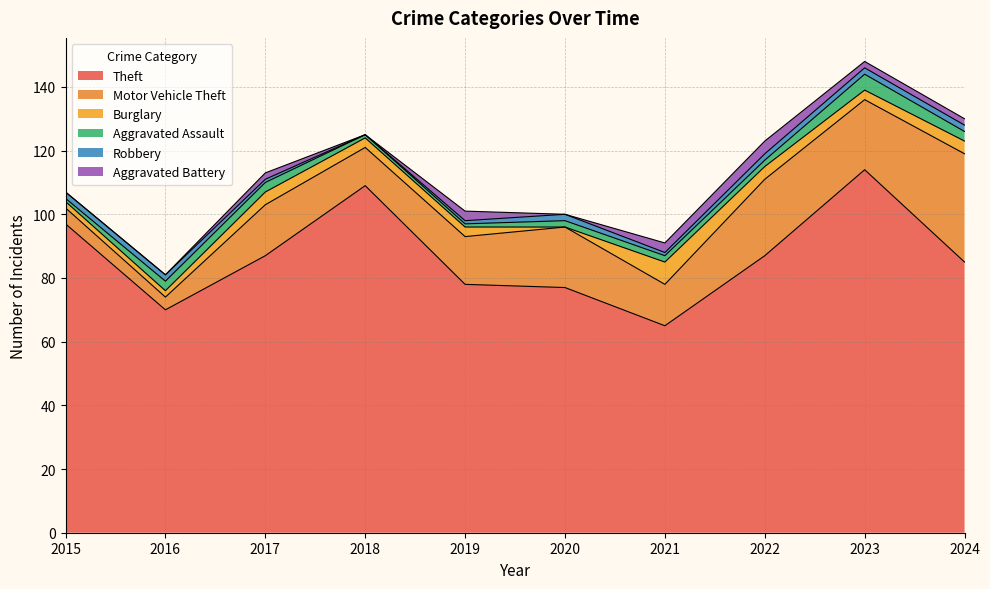

What is the value of the Robbery point at the 1st from the left?

2